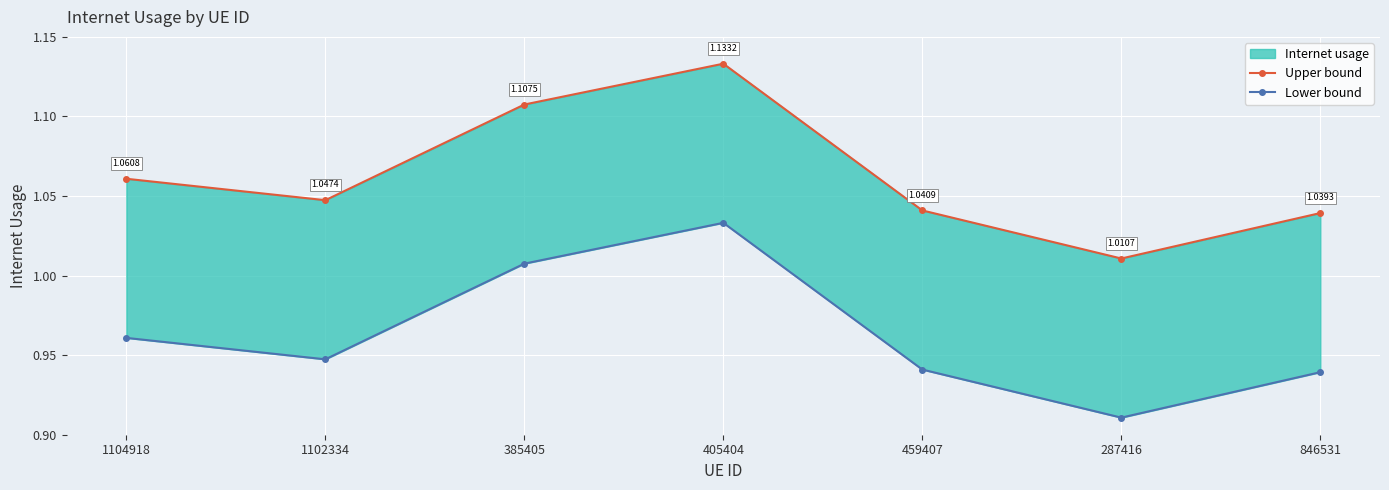

What is the value of the Upper bound point at the 6th from the left?

1.0